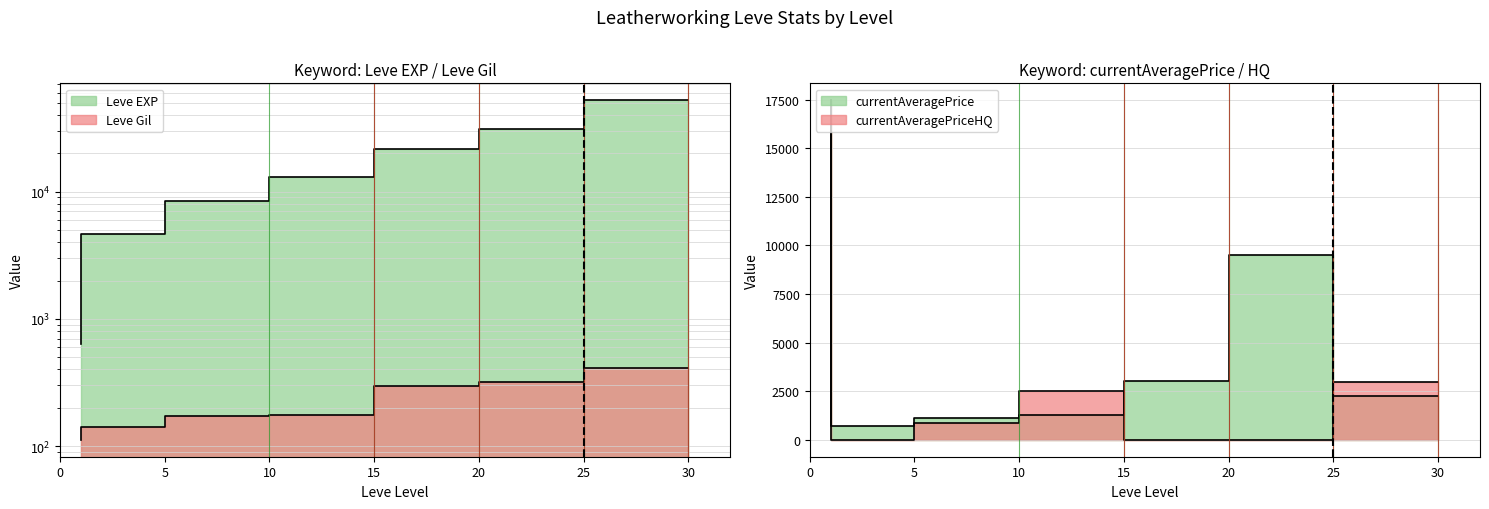

Which label corresponds to the largest value in the chart?

30